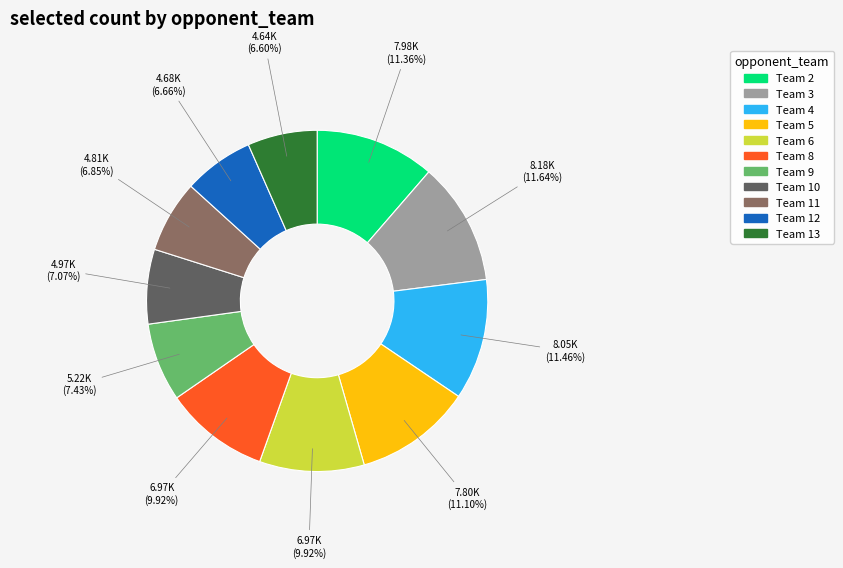

Does any single category account for the majority?

No